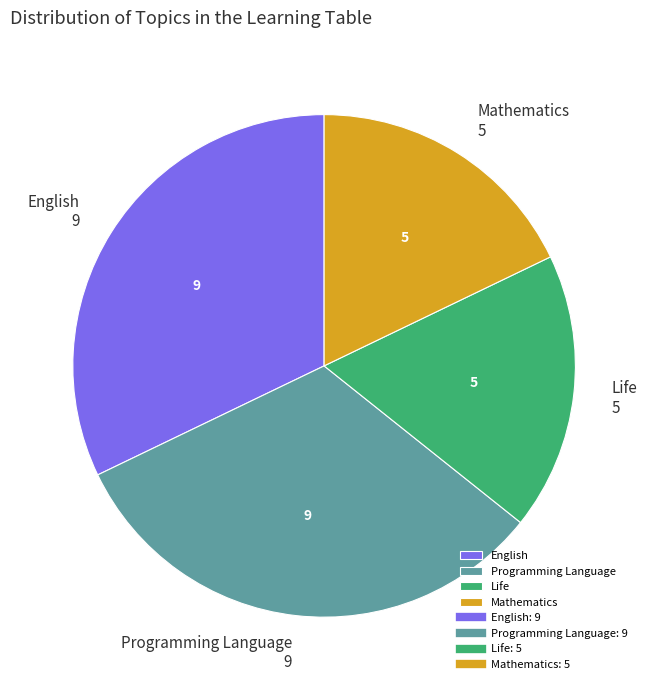

What is the ratio of the value at Programming Language to the value at Mathematics?

1.8